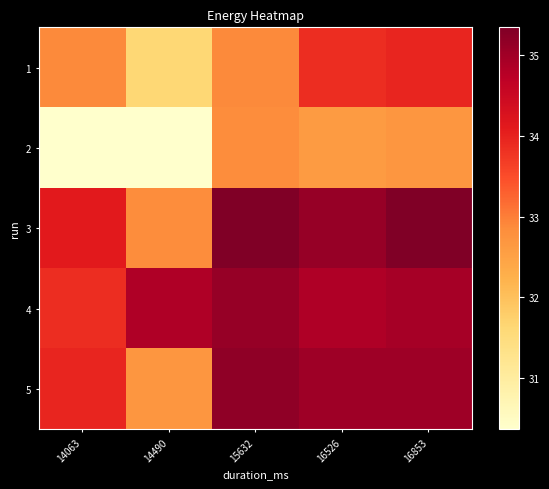

What is the sum of the 1 values at 14490 and 15632?

64.5